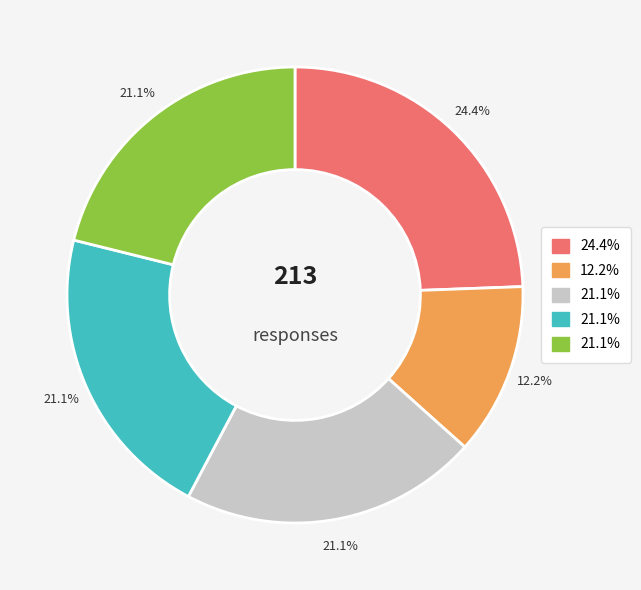

Is there any slice that represents more than half of the pie?

No